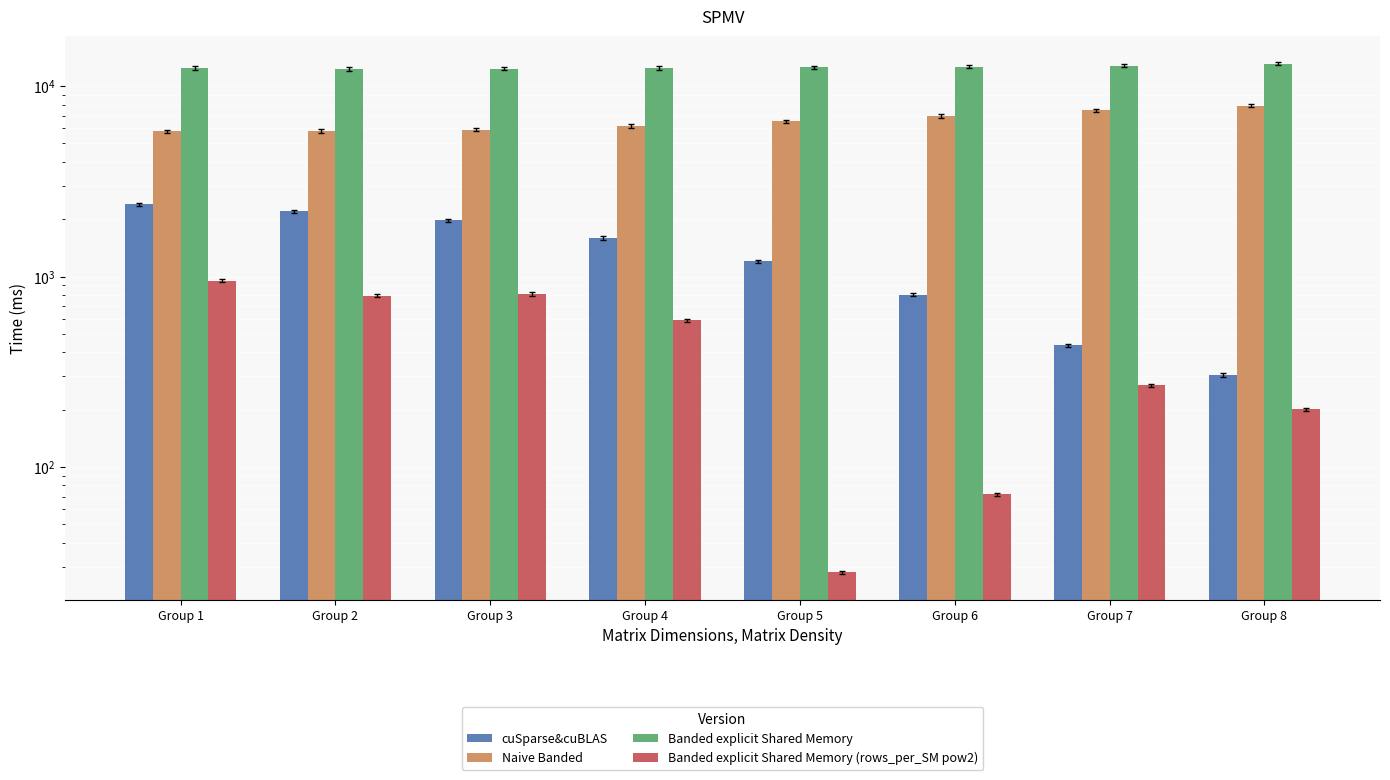

Are the bars horizontal?

No